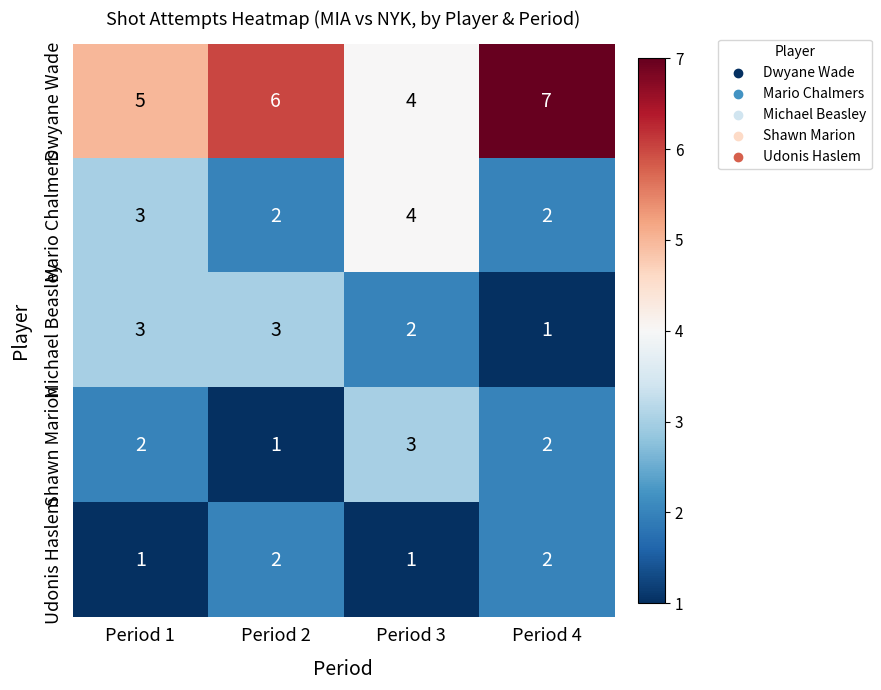

Which series has the largest total across all categories?

Dwyane Wade